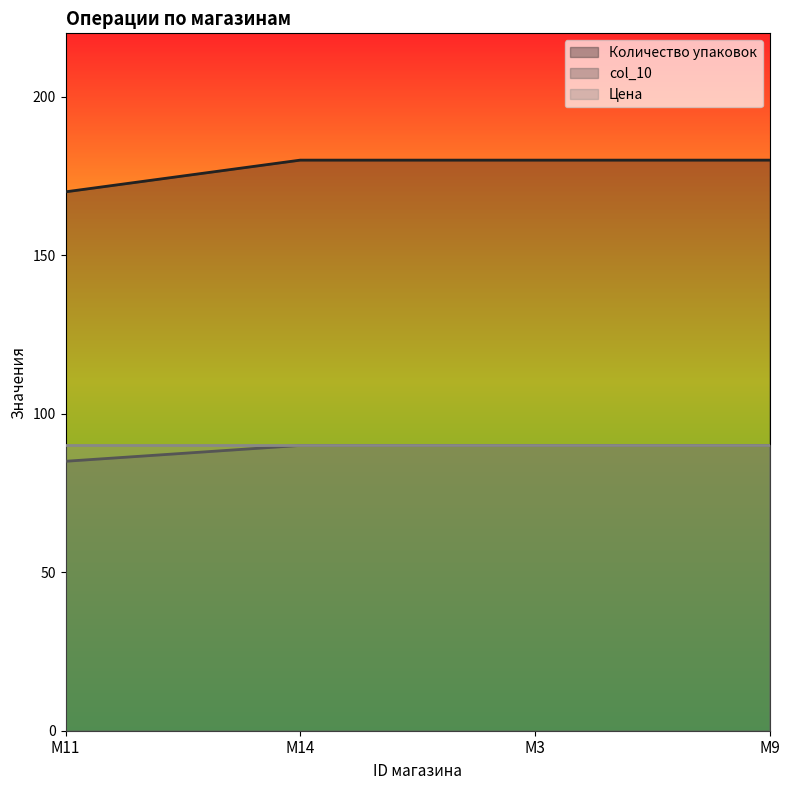

How many lines are shown in the chart?

3